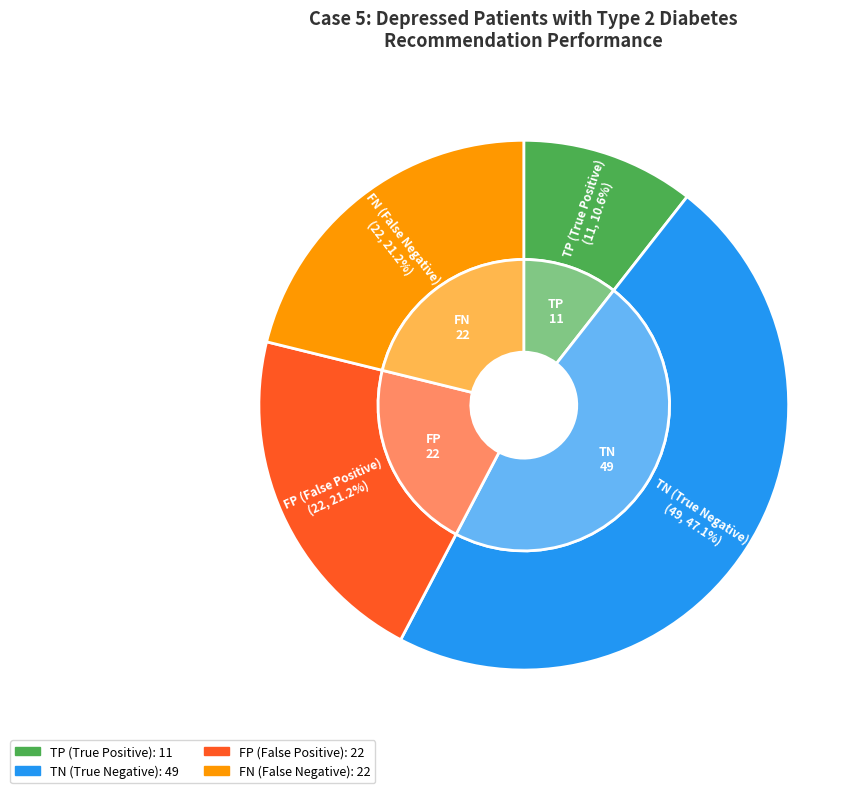

Which slice is the smallest?

TP